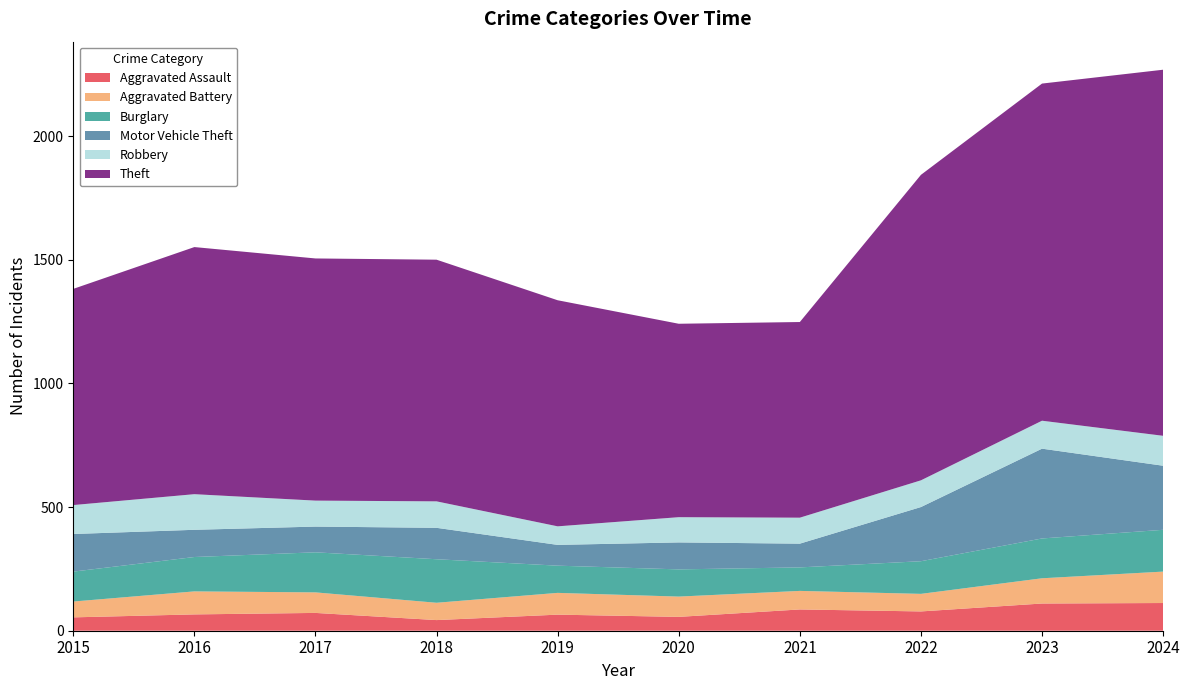

Which series has the largest range (max minus min)?

Theft